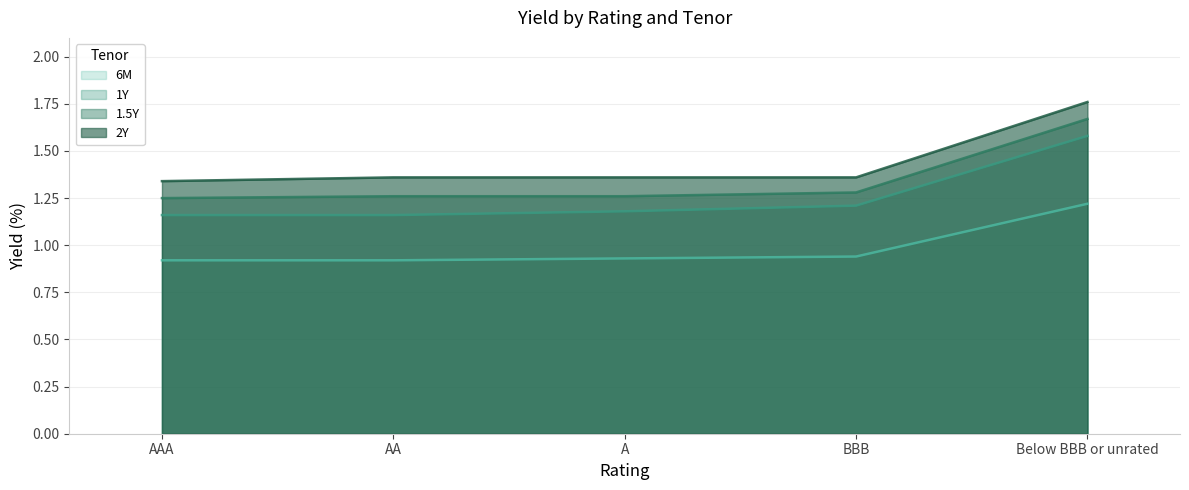

How many lines are shown in the chart?

4